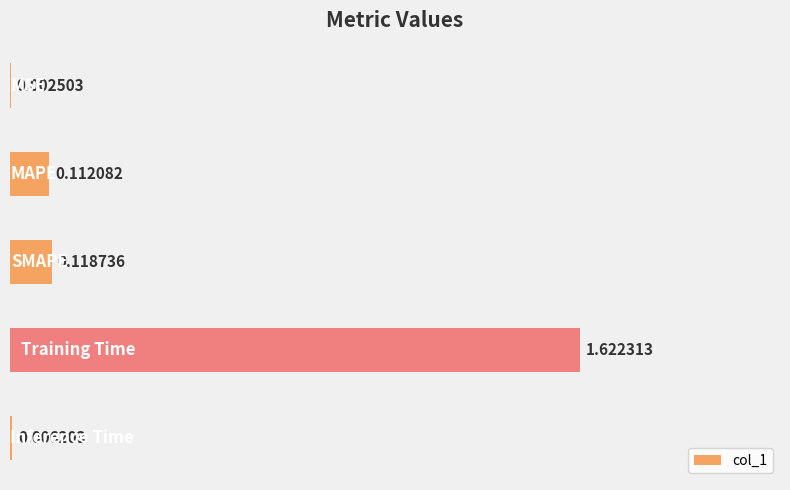

What is the average value?

0.4